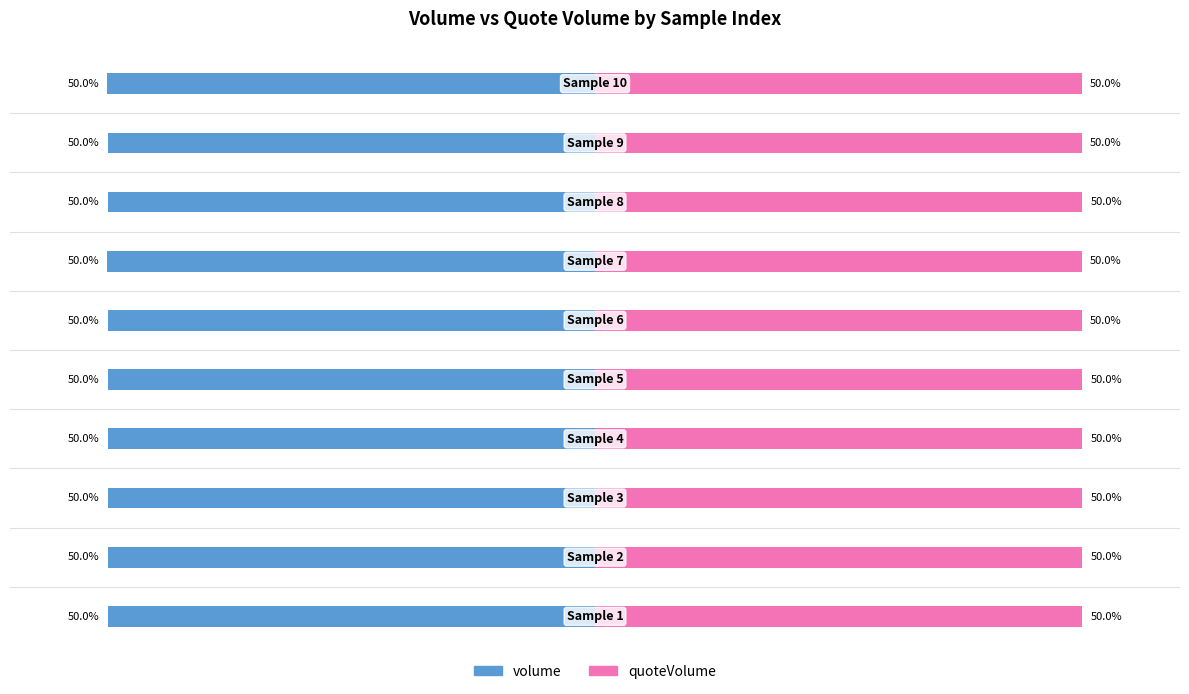

Which series has the largest range (max minus min)?

volume